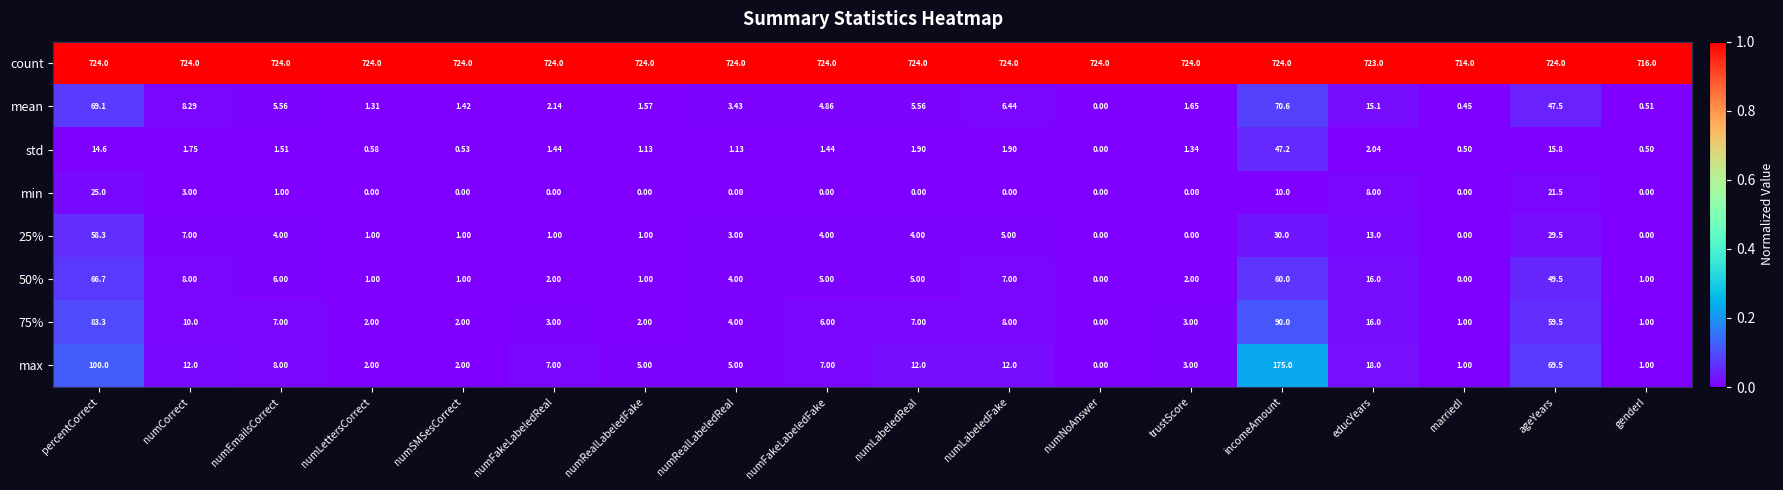

How many distinct data groups are displayed?

8